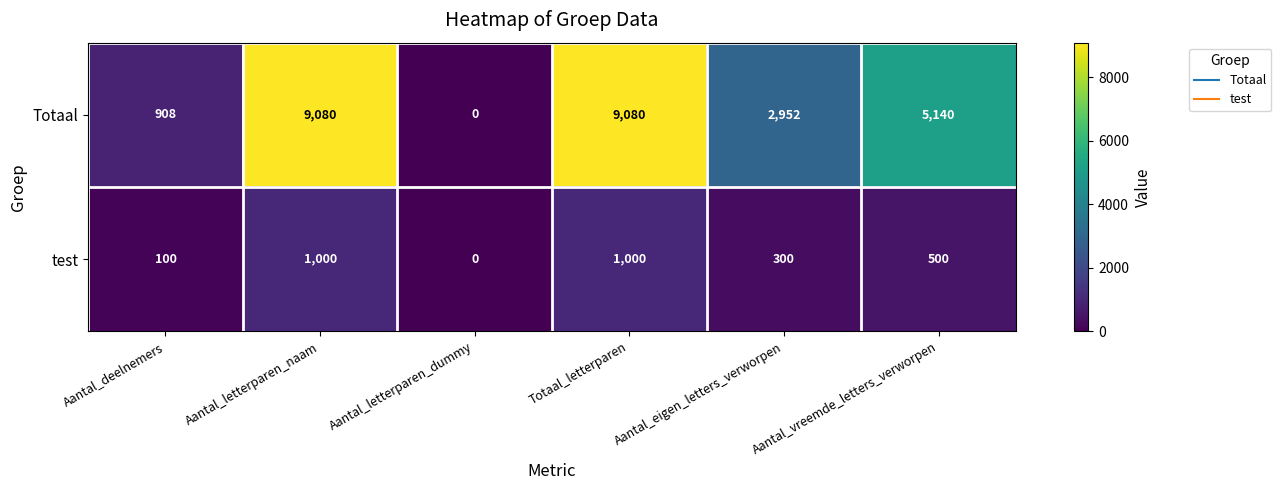

At which label does Totaal reach its minimum?

Aantal_letterparen_dummy